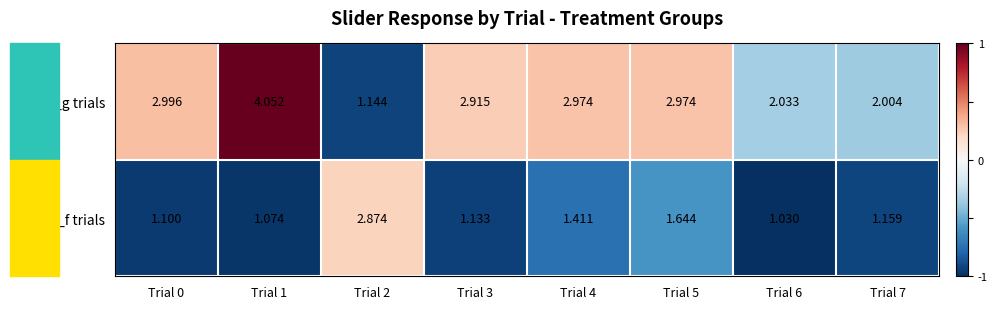

List the series in order of their peak value, highest first.

_g trials, _f trials